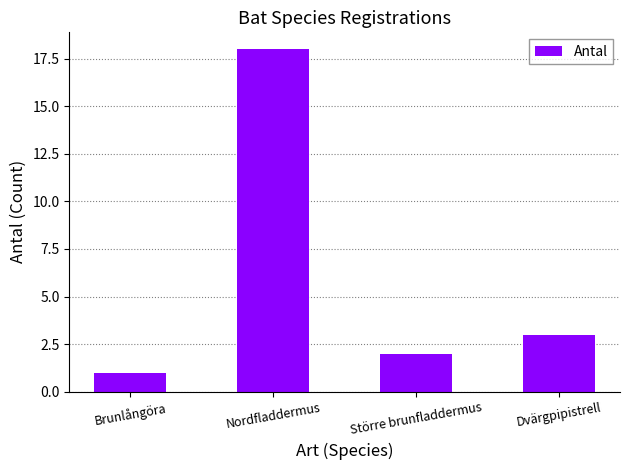

How many values are below 3?

2